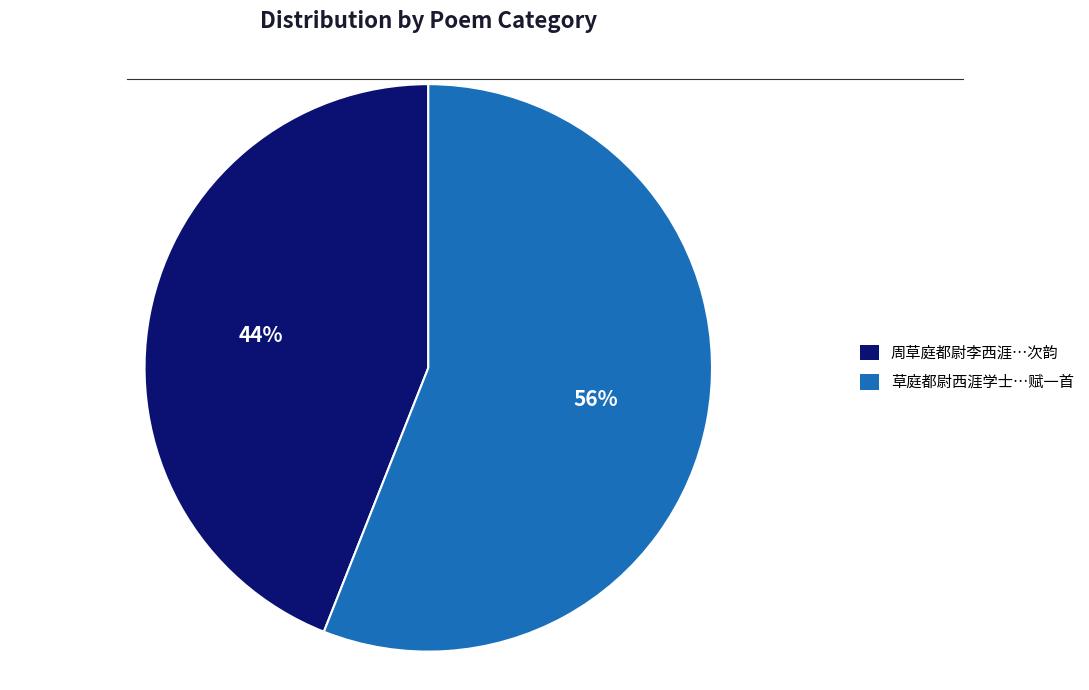

Is there a majority slice in this chart?

Yes